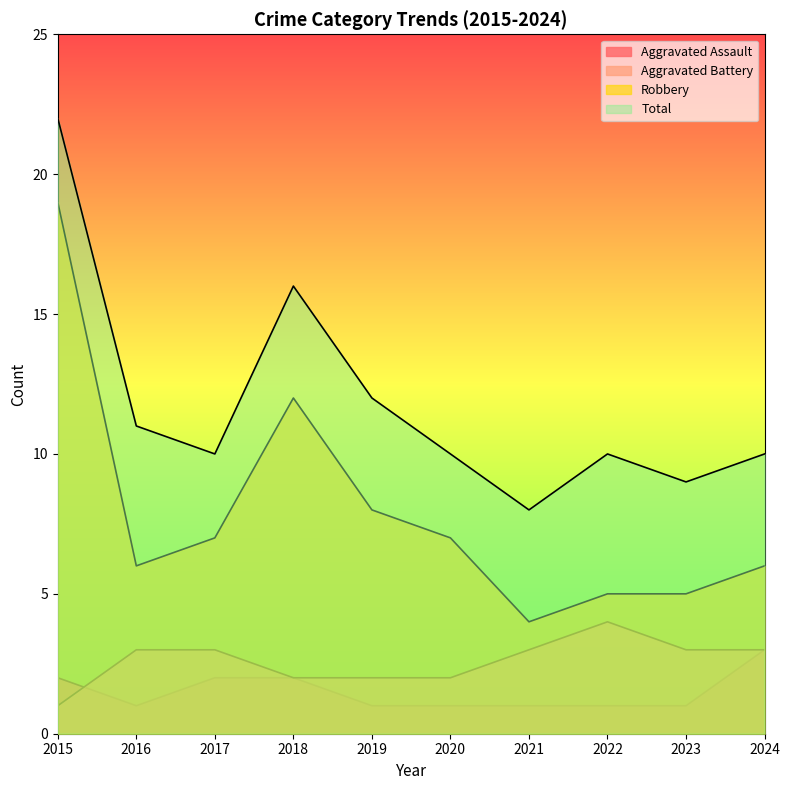

Which series has the largest total across all categories?

Total